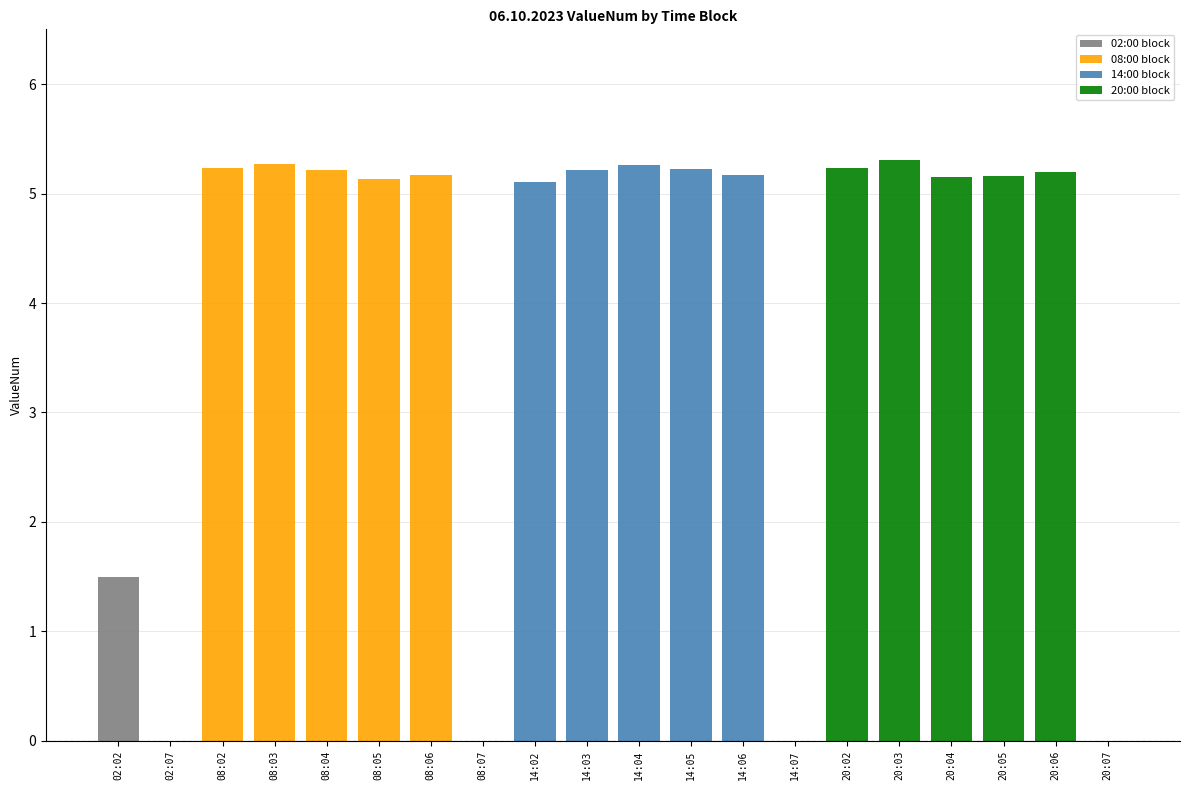

At which category is the sum across all series the highest?

20:03